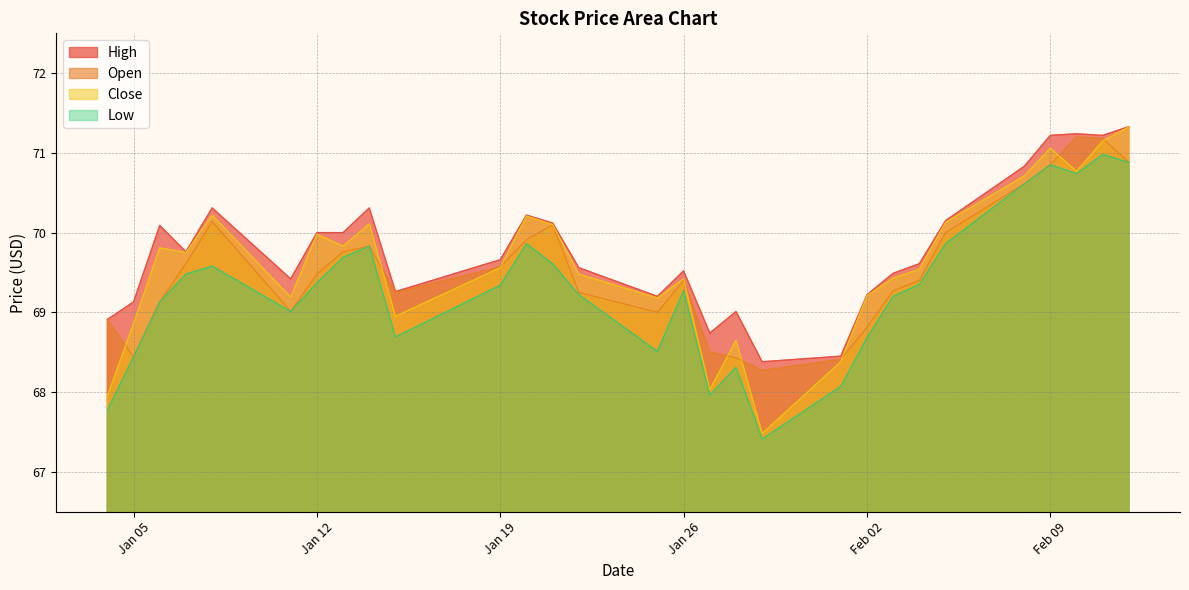

The value of Close at 2021-01-07 is 115.6. True or false?

False